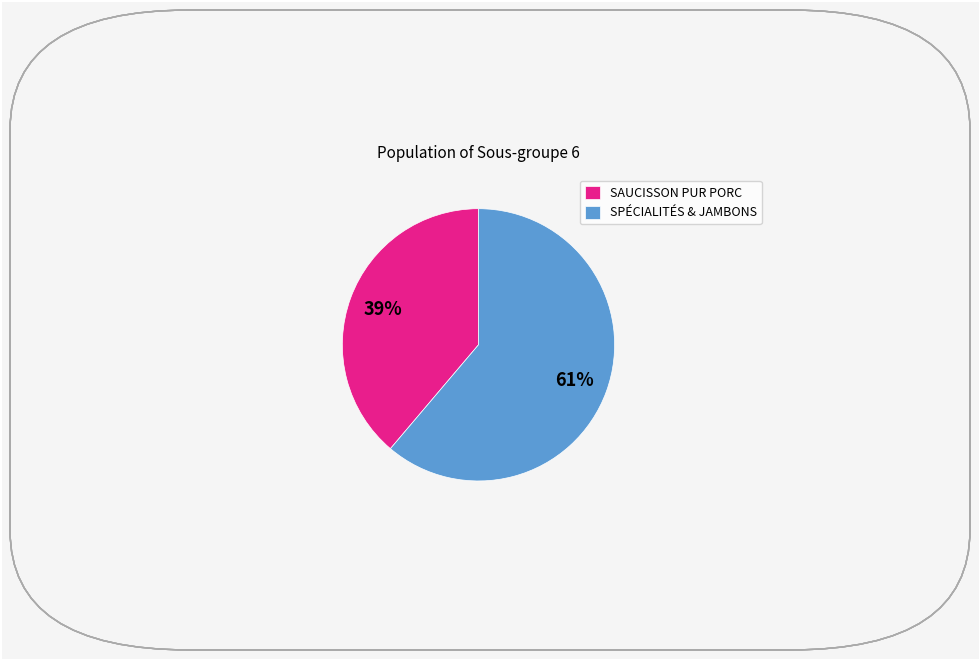

Count the number of slices in the pie.

2